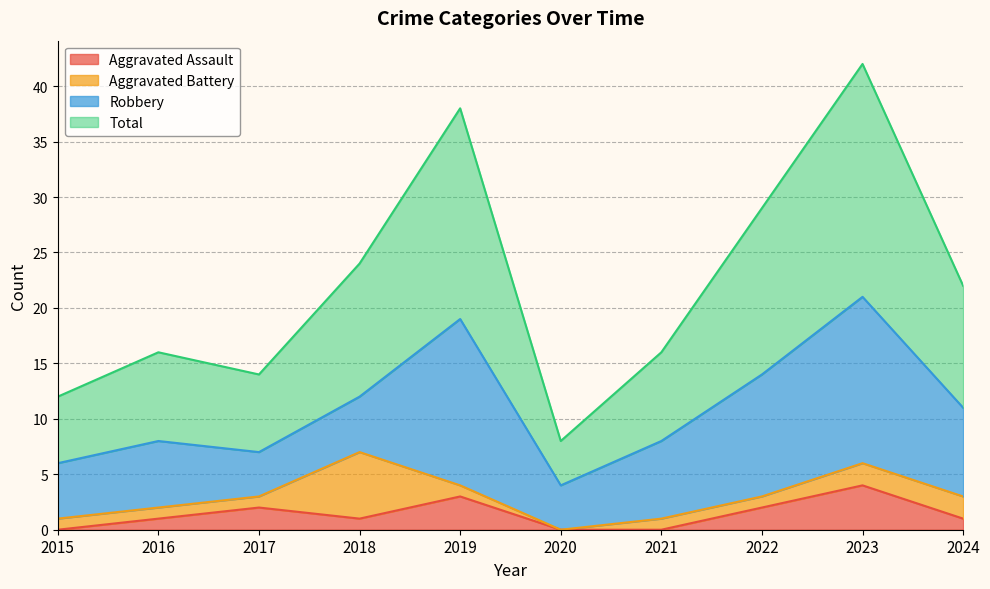

What is the value of the Total point at the 5th from the left?

38